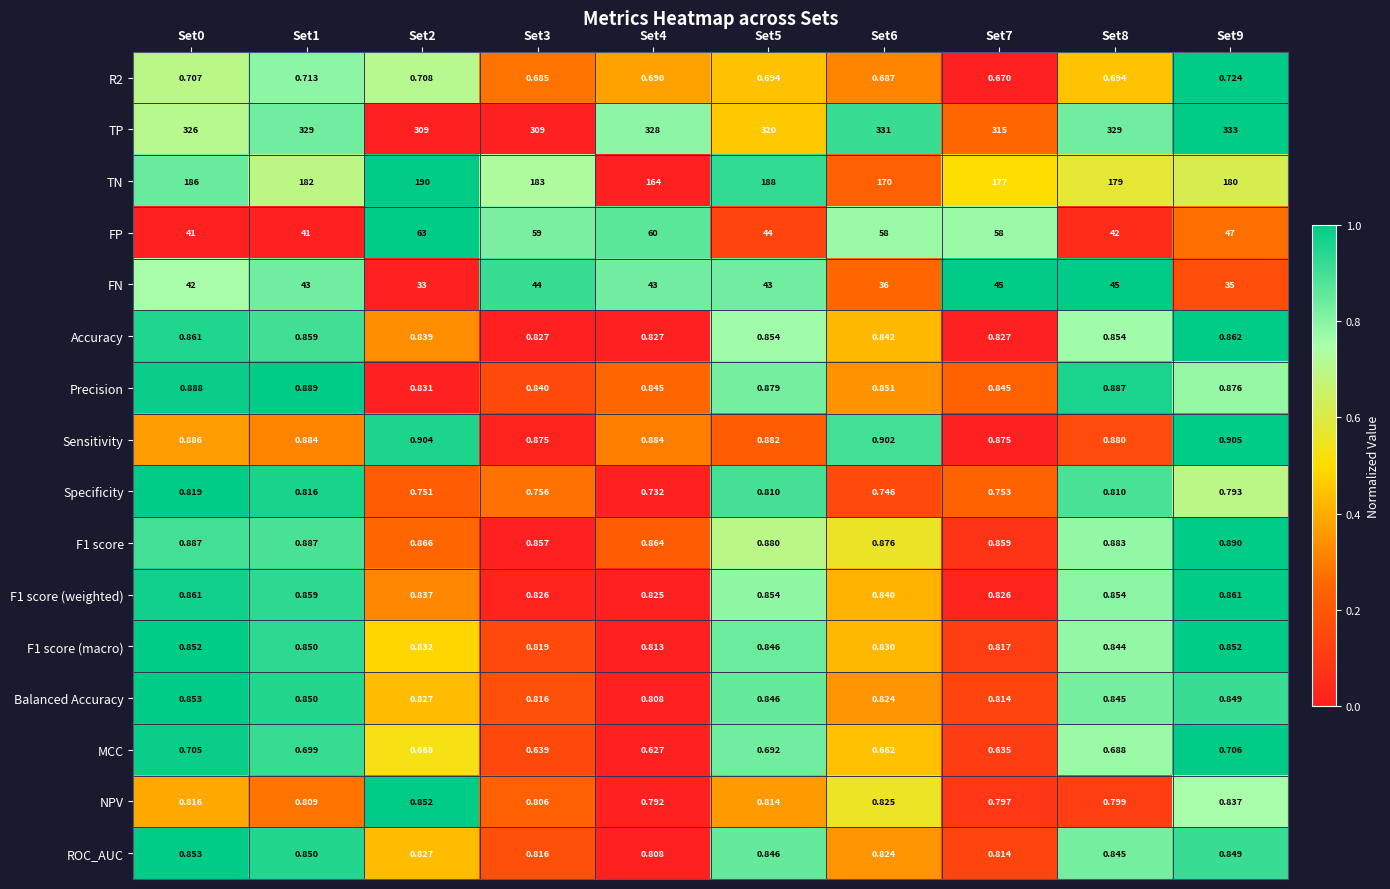

Is the value of FN at Set7 greater than the value of F1 score at Set4?

Yes